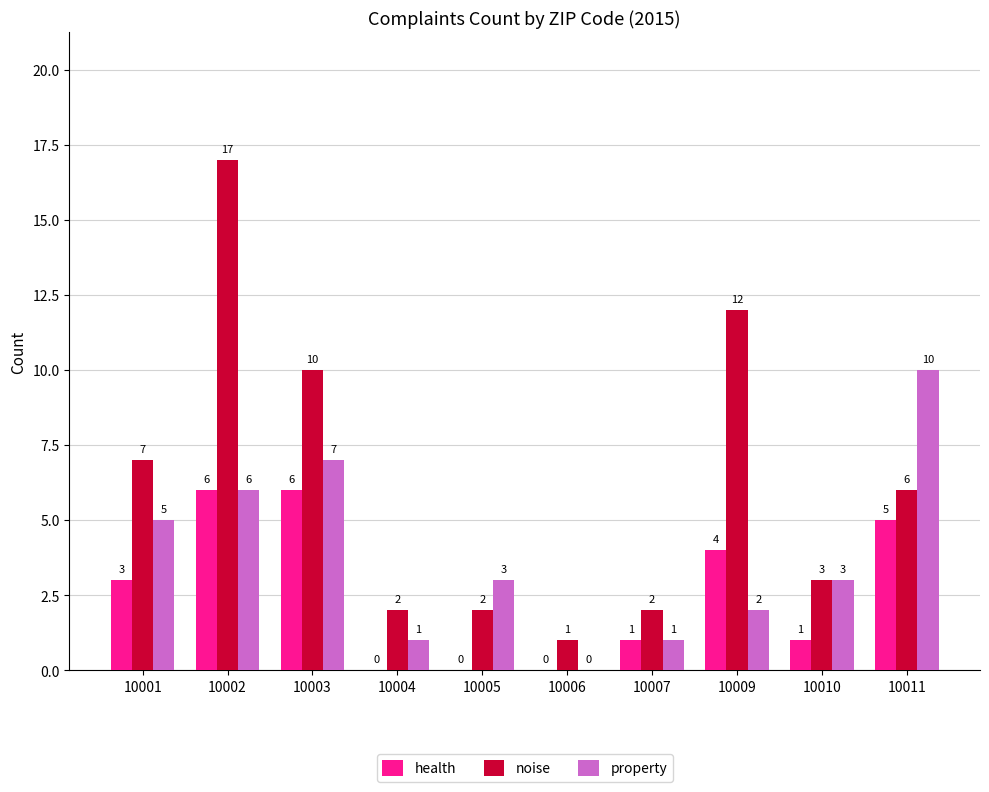

Which series changed the most between 10009 and 10011?

property